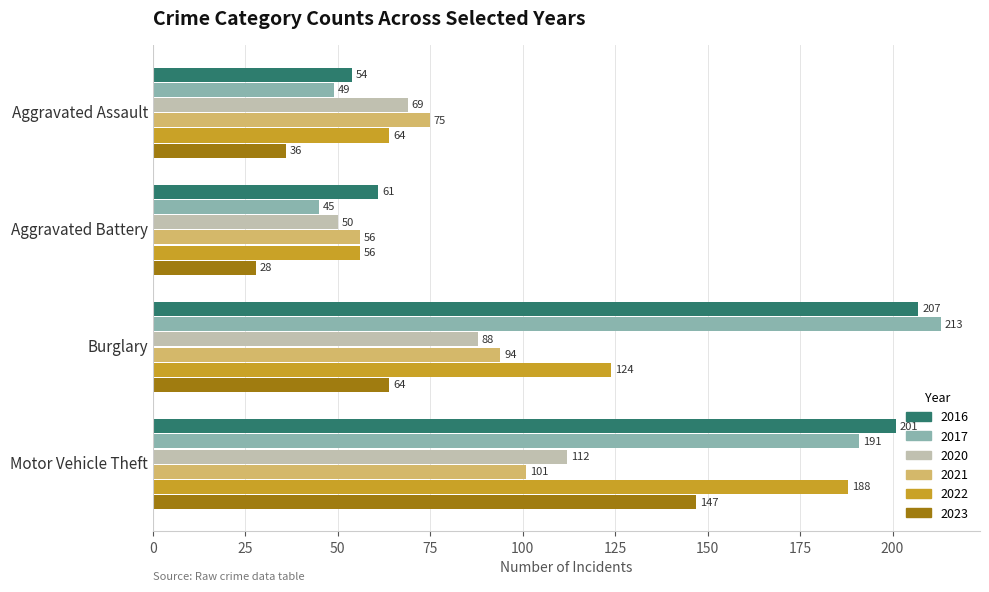

Which series has the largest range (max minus min)?

2017